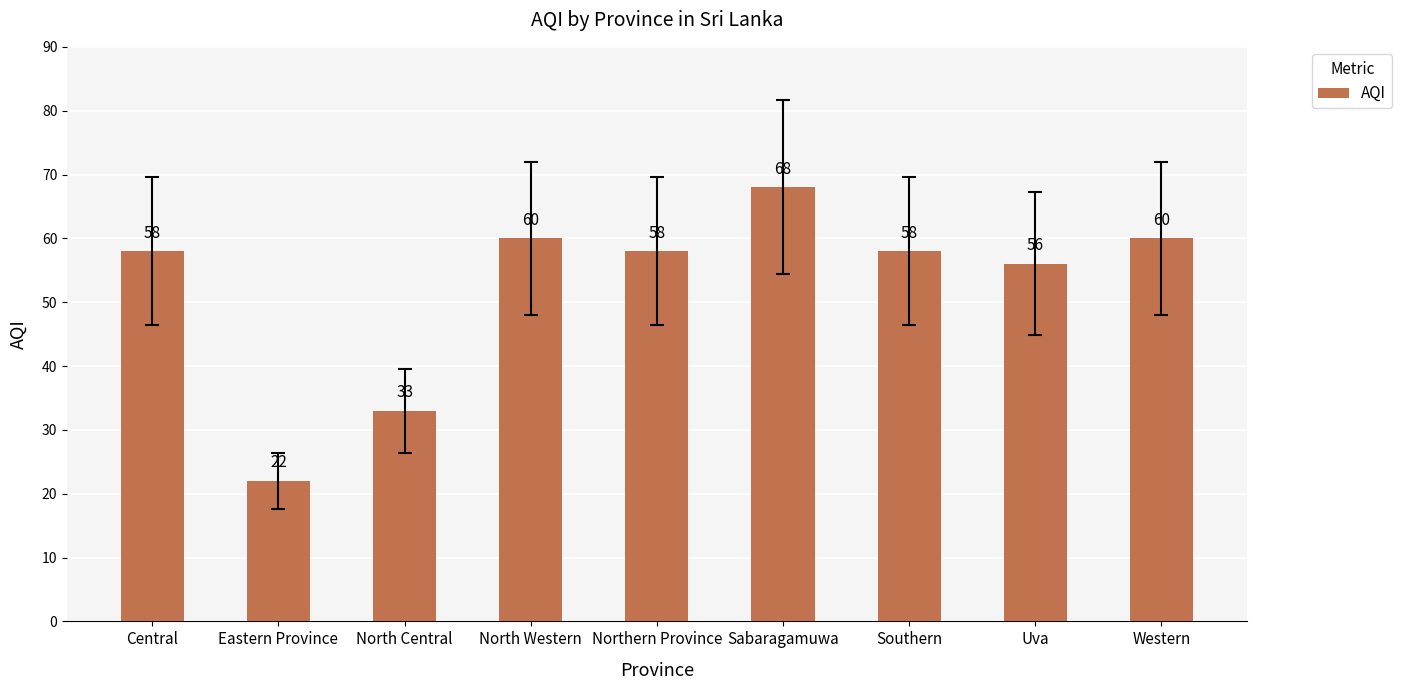

What is the maximum value shown in the chart?

68